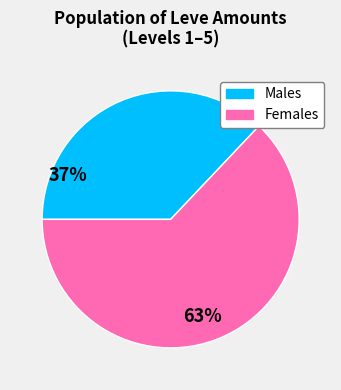

Does any single category account for the majority?

Yes